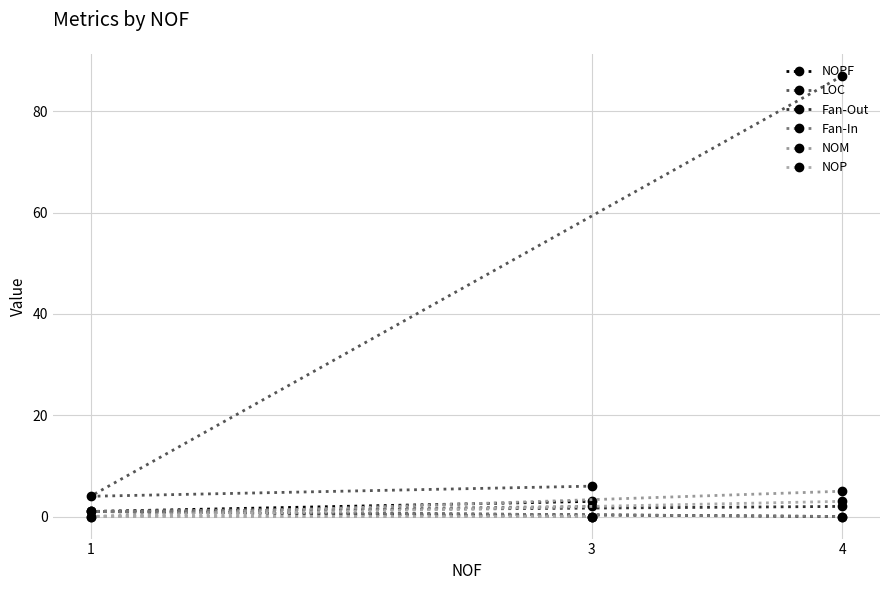

Reading left to right, what are all the values shown in this chart?

NOPF: 1=1	3=3	4=0
LOC: 1=4	3=6	4=87
Fan-Out: 1=1	3=0	4=2
Fan-In: 1=1	3=2	4=0
NOM: 1=0	3=0	4=5
NOP: 1=0	3=0	4=3